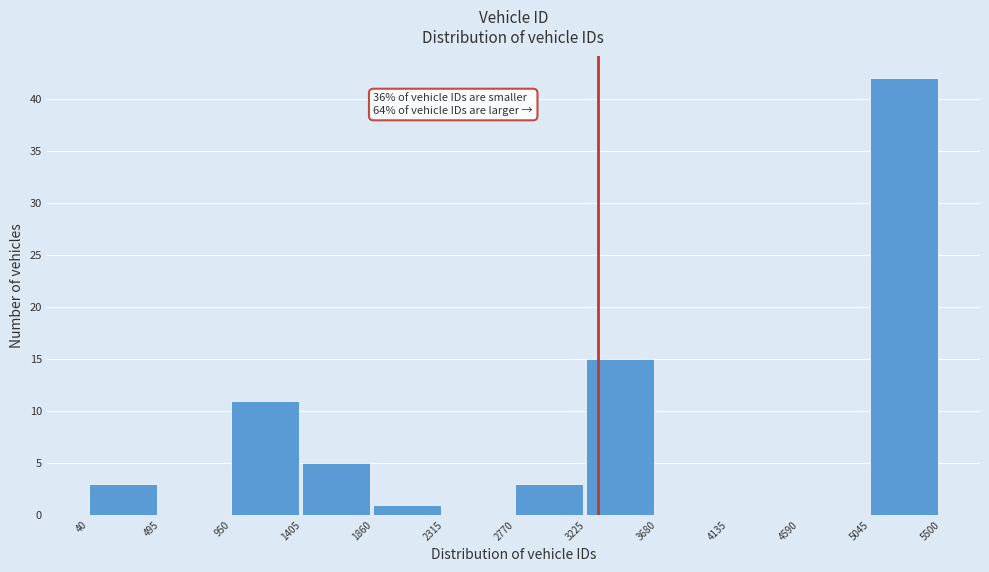

Over which range of the x-axis is the bar tallest?

5045 to 5500